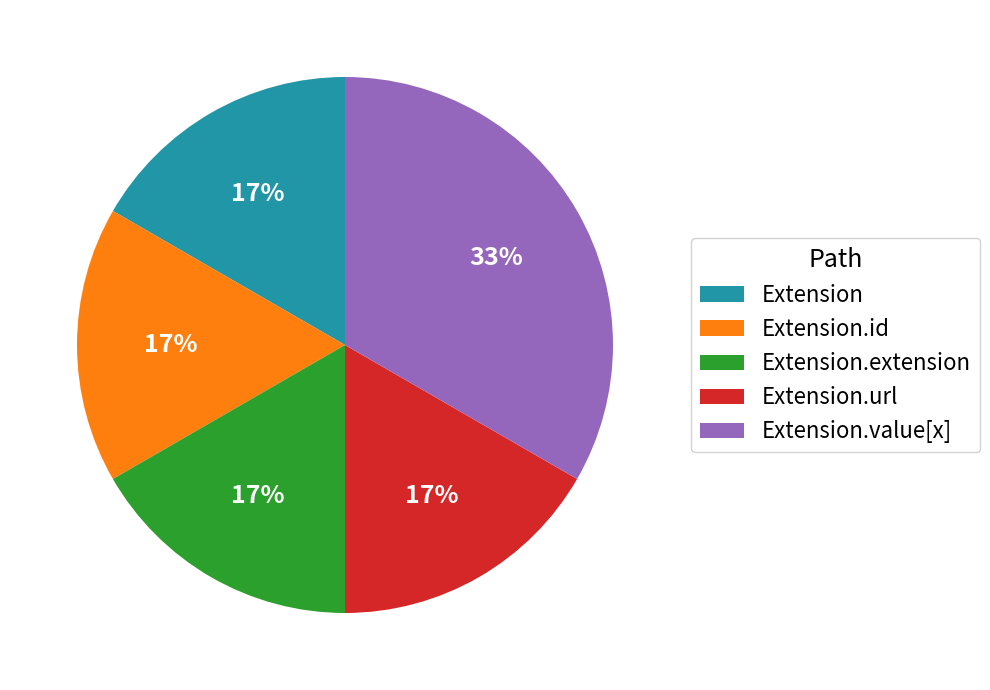

What is the largest slice in the pie chart?

Extension.value[x]